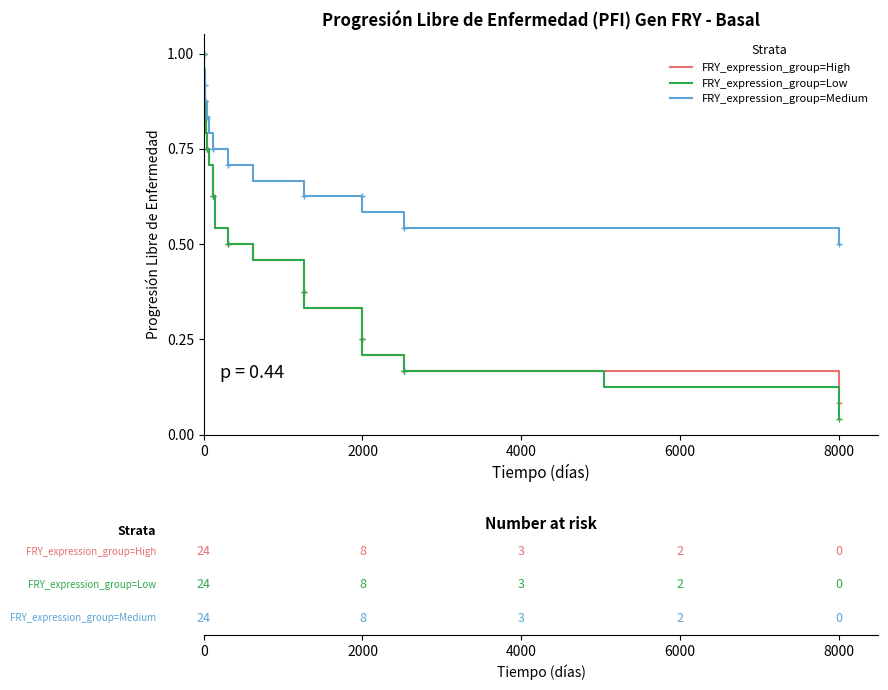

True or false: FRY_expression_group=High and FRY_expression_group=Low intersect in this chart.

False